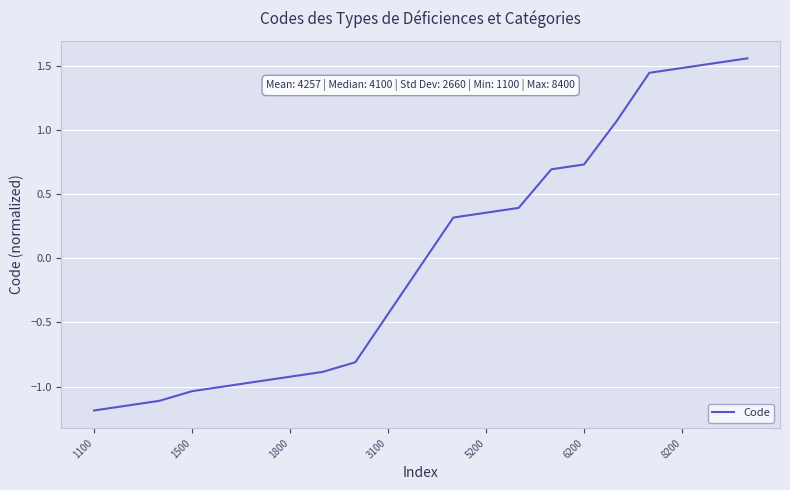

What is the smallest value displayed?

-1.2